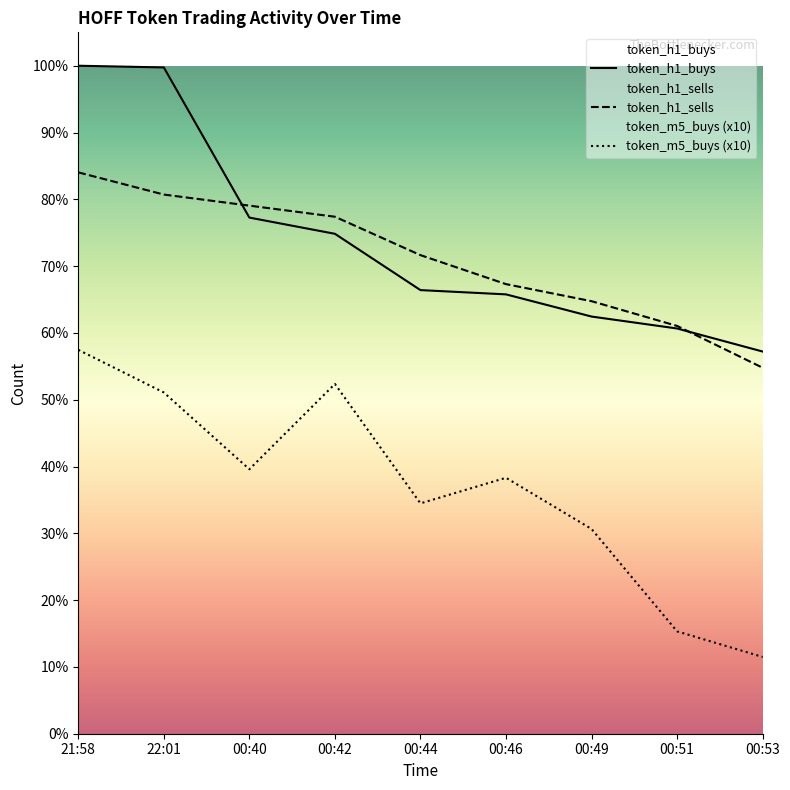

Which series changed the most between 22:01 and 00:44?

token_h1_buys